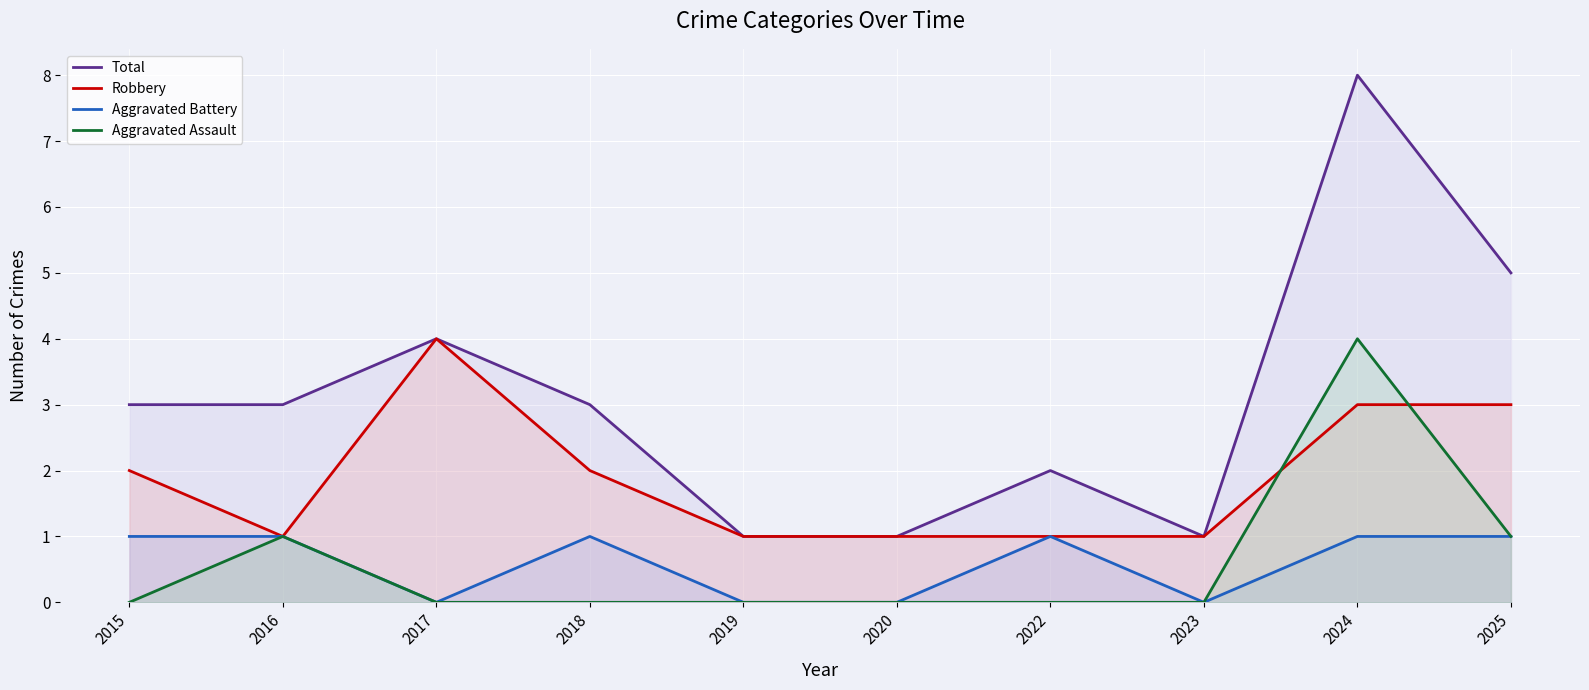

Is the value of Robbery at 2018 greater than the value of Total at 2019?

Yes